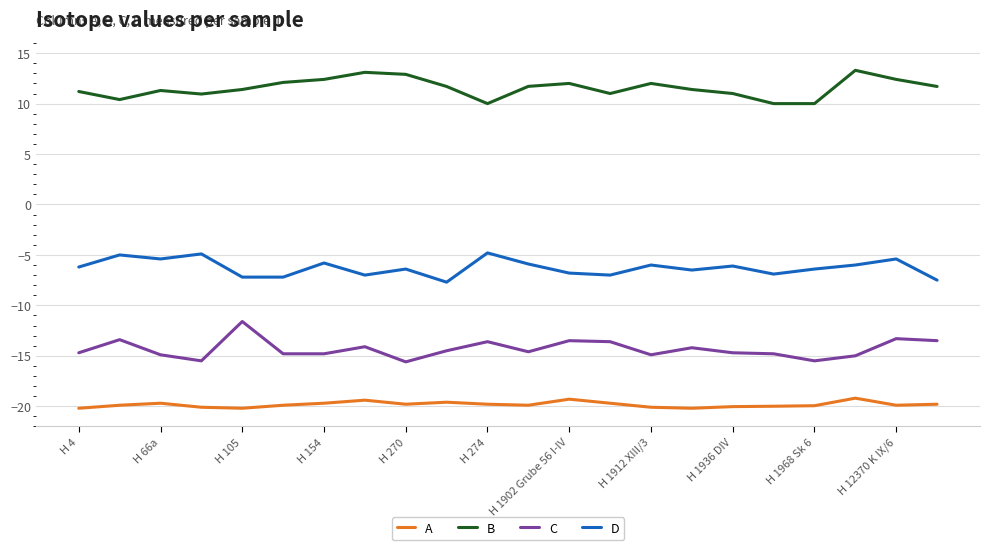

What is the minimum value for B?

10.0